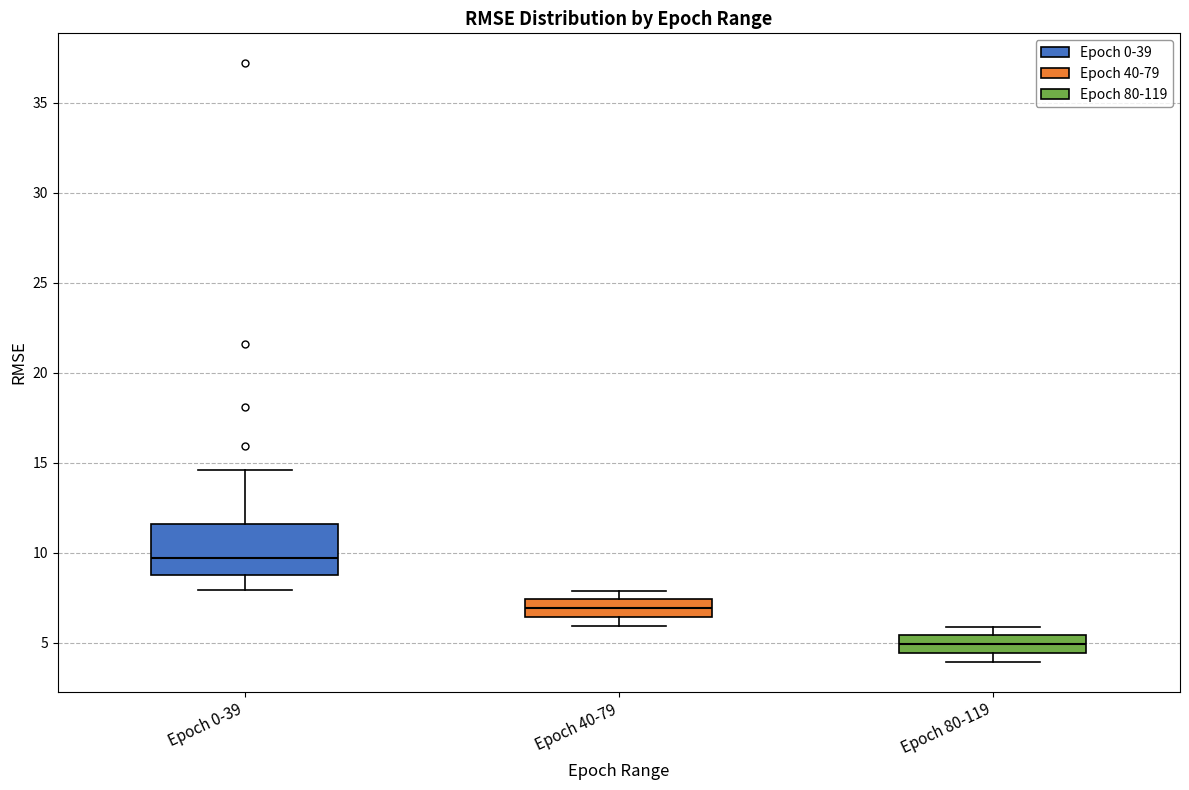

Where does the median line of the box for Epoch 40-79 sit on the y-axis? The values are not printed on the chart, so give them approximately, as read against the axis.

7.0